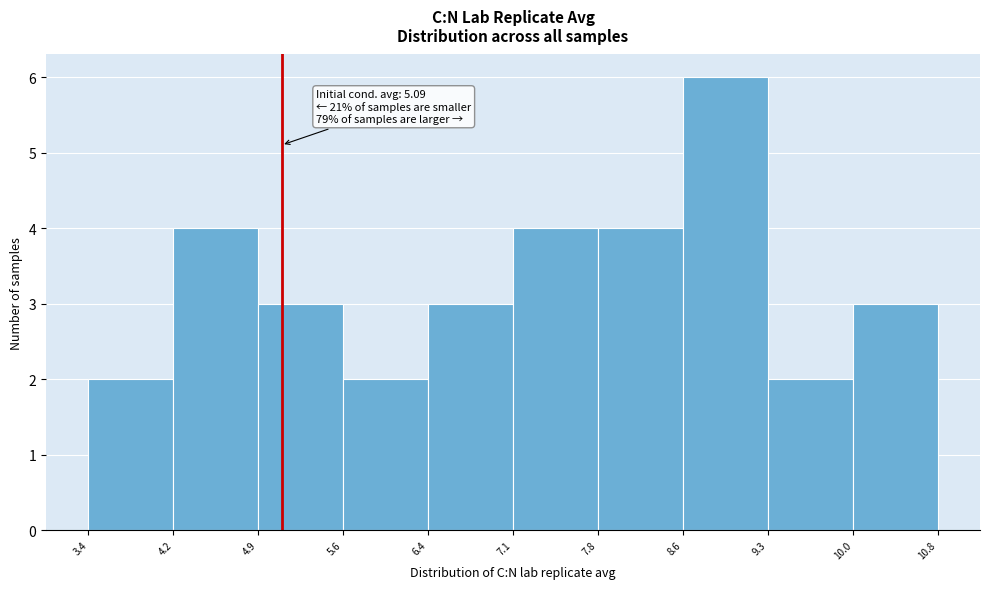

Over which range of the x-axis is the bar tallest?

8.6 to 9.3